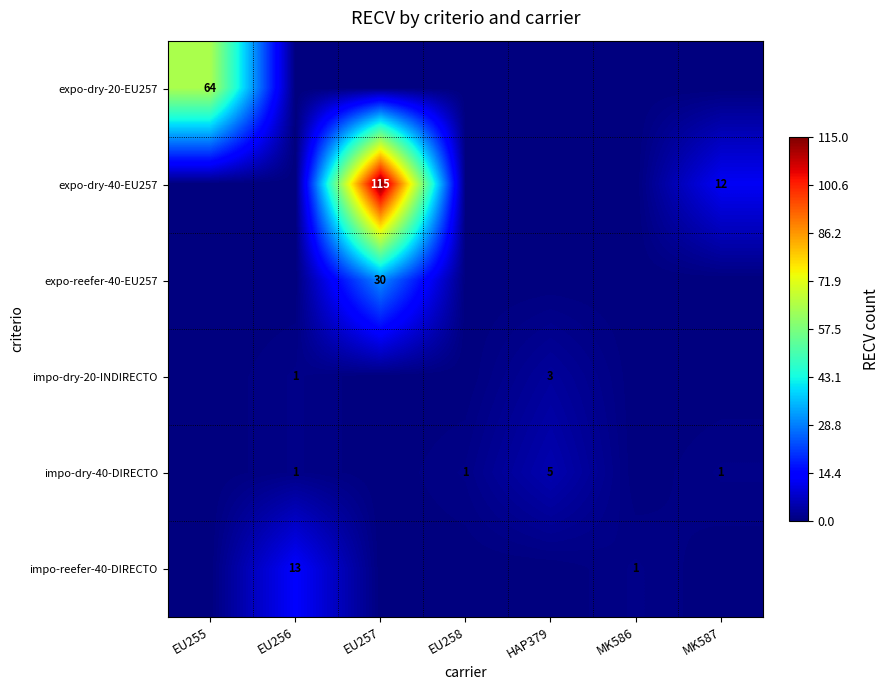

Is it true that impo-dry-20-INDIRECTO equals 5 at HAP379?

False